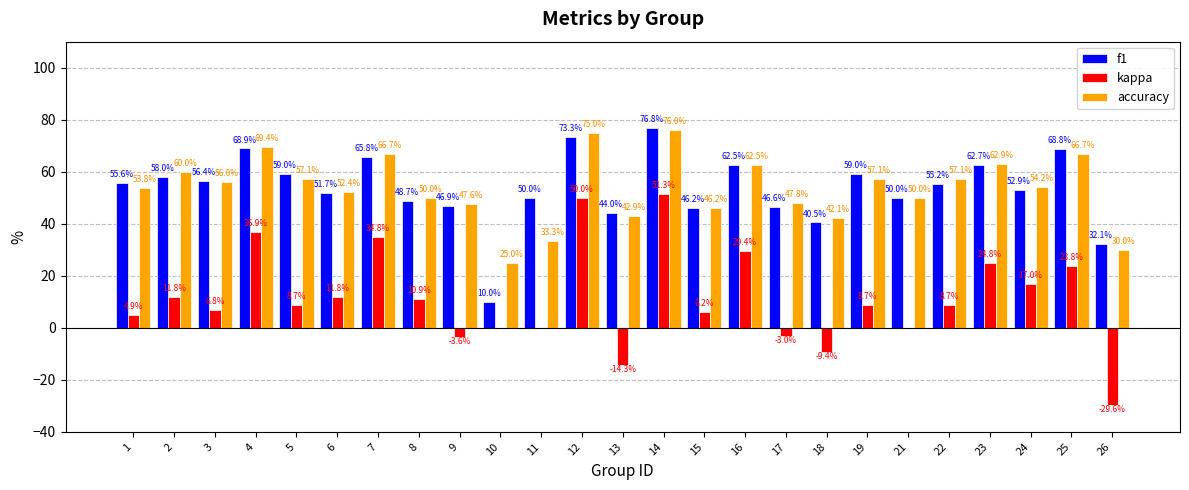

What is the maximum value shown in the chart?

76.8